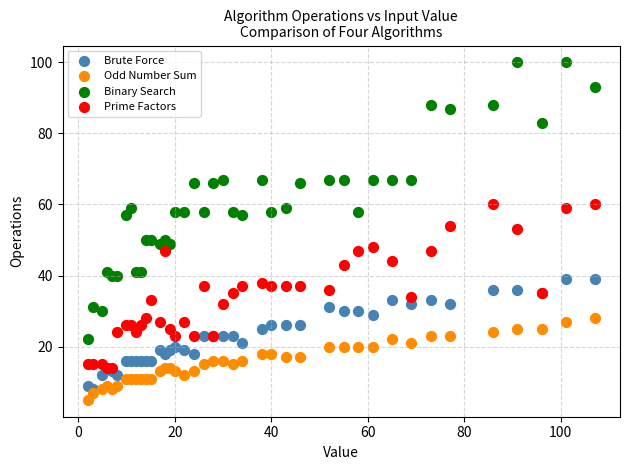

Which series has the widest spread of Y values?

Binary Search